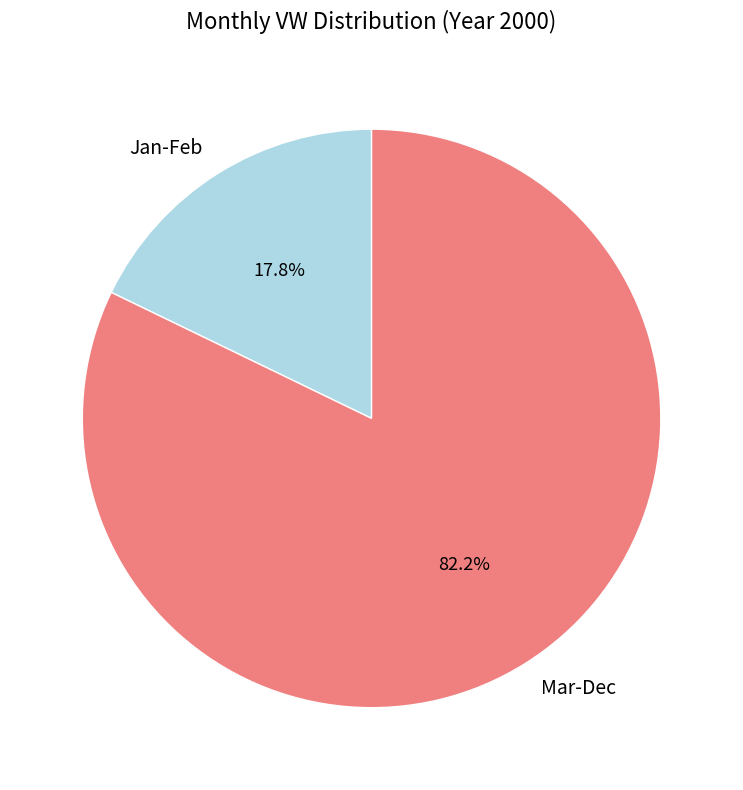

Combined, do Jan-Feb and Mar-Dec account for over 50%?

Yes